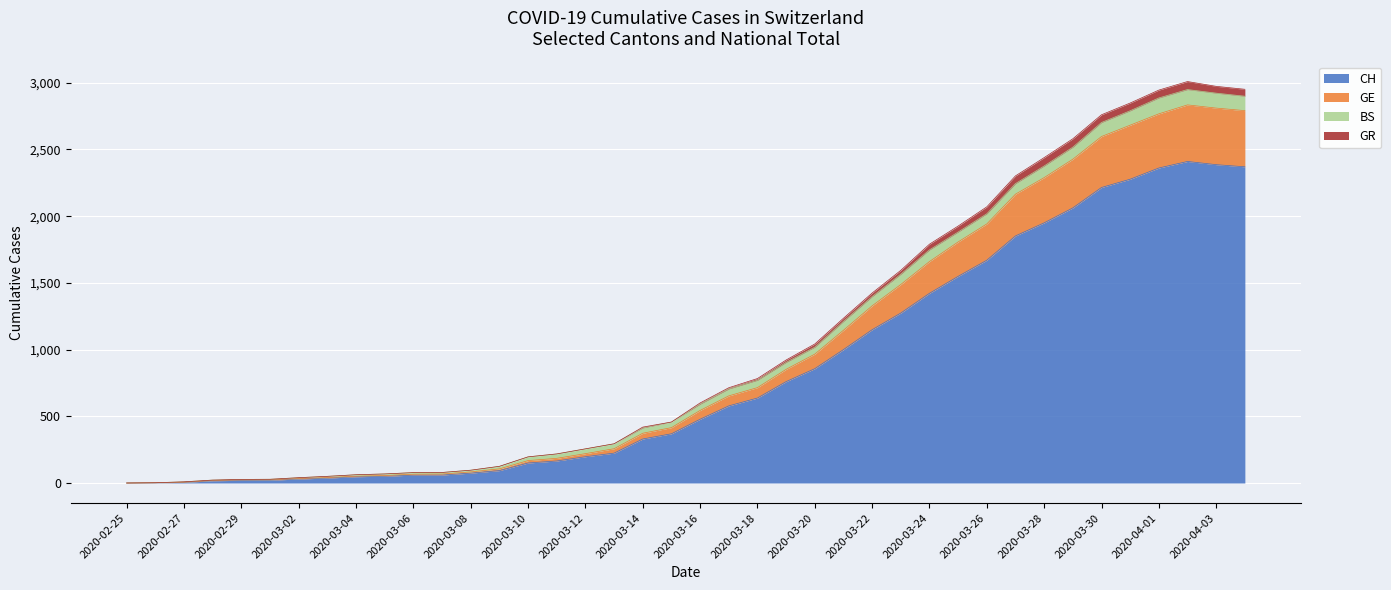

What position from the right is 2020-03-21?

15